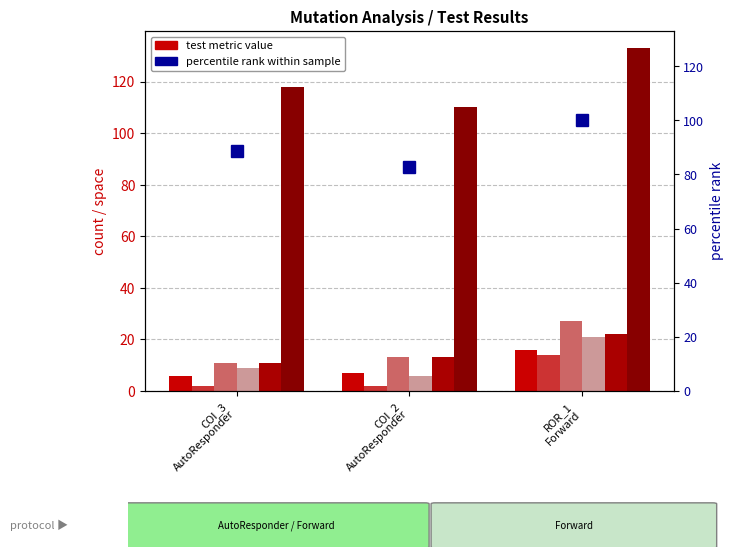

Does the chart contain any negative values?

No